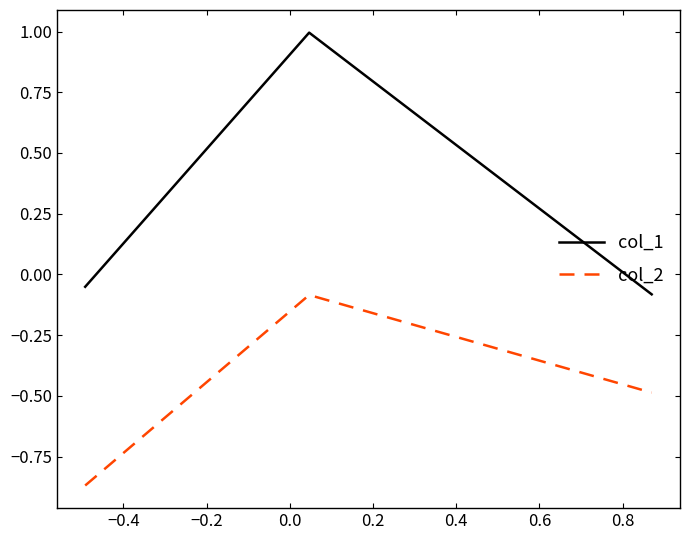

What is the average value of the col_1 series?

0.3